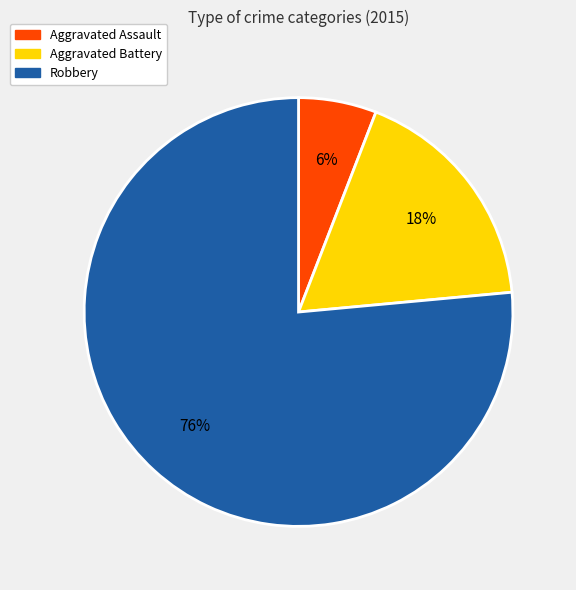

True or false: Aggravated Assault accounts for 15% of the total.

False